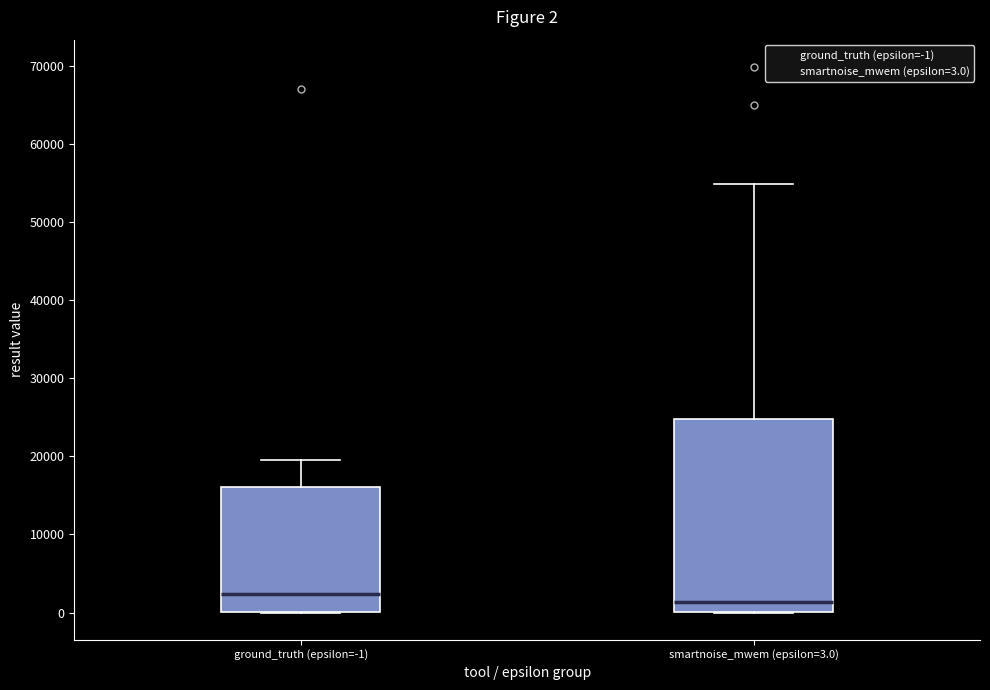

Which box is the tallest, from its lower edge to its upper edge?

smartnoise_mwem (epsilon=3.0)